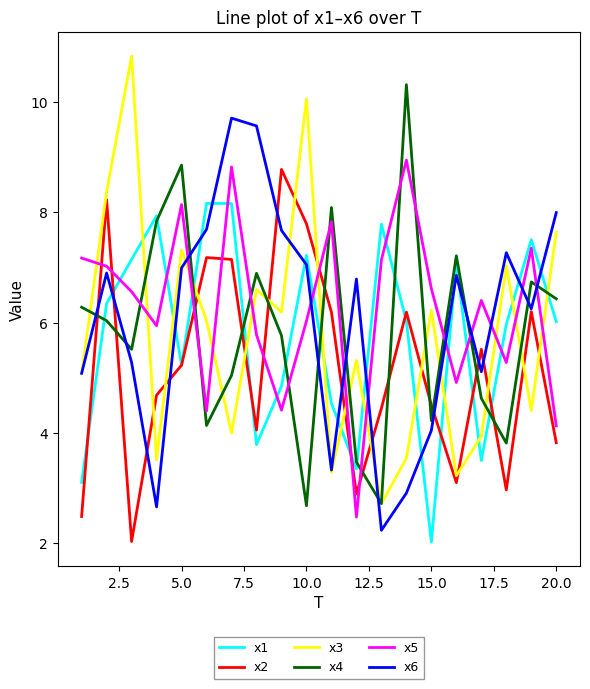

What is the smallest value displayed?

2.0